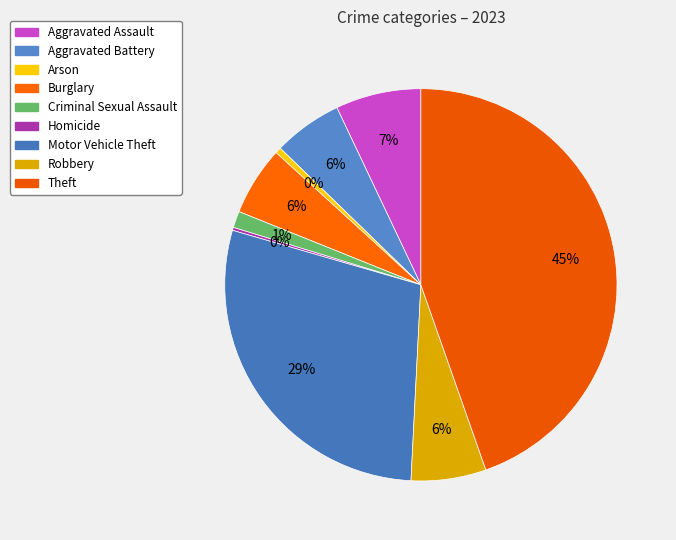

To the nearest percent, what portion does Criminal Sexual Assault represent?

1%